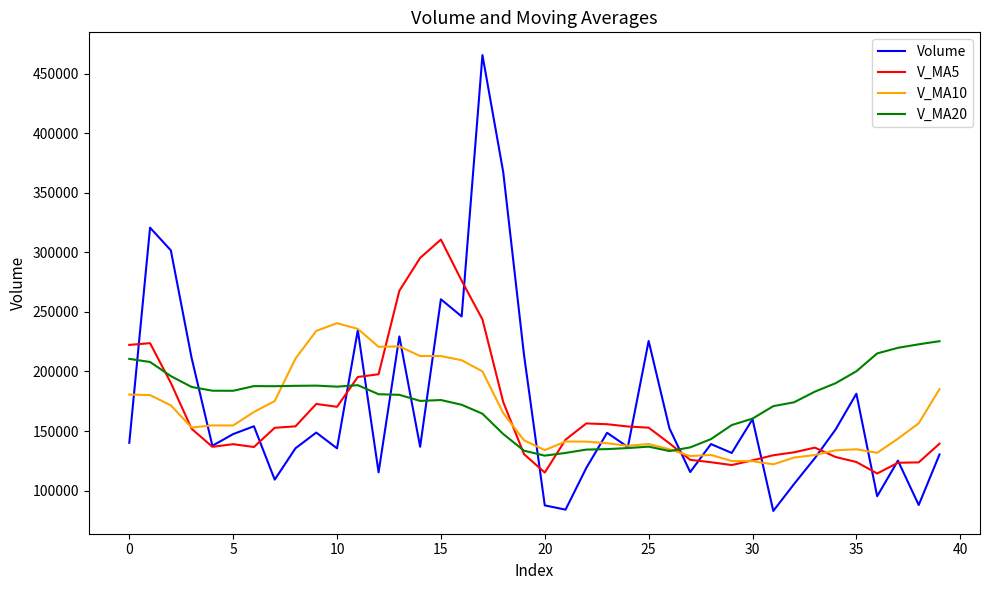

What is the highest value of the V_MA5 series?

310666.8